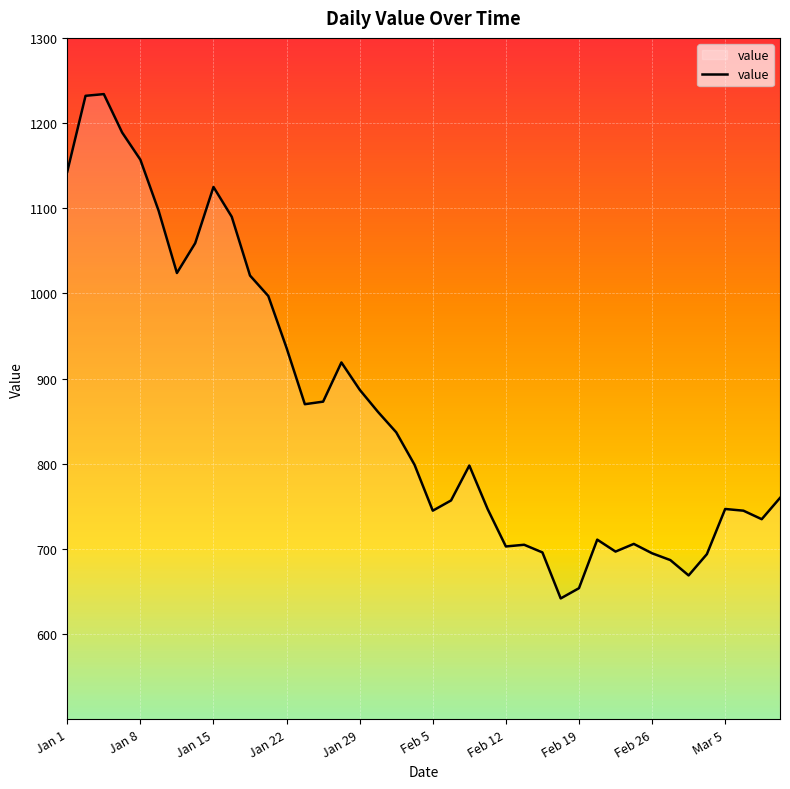

What is the minimum value shown in the chart?

642